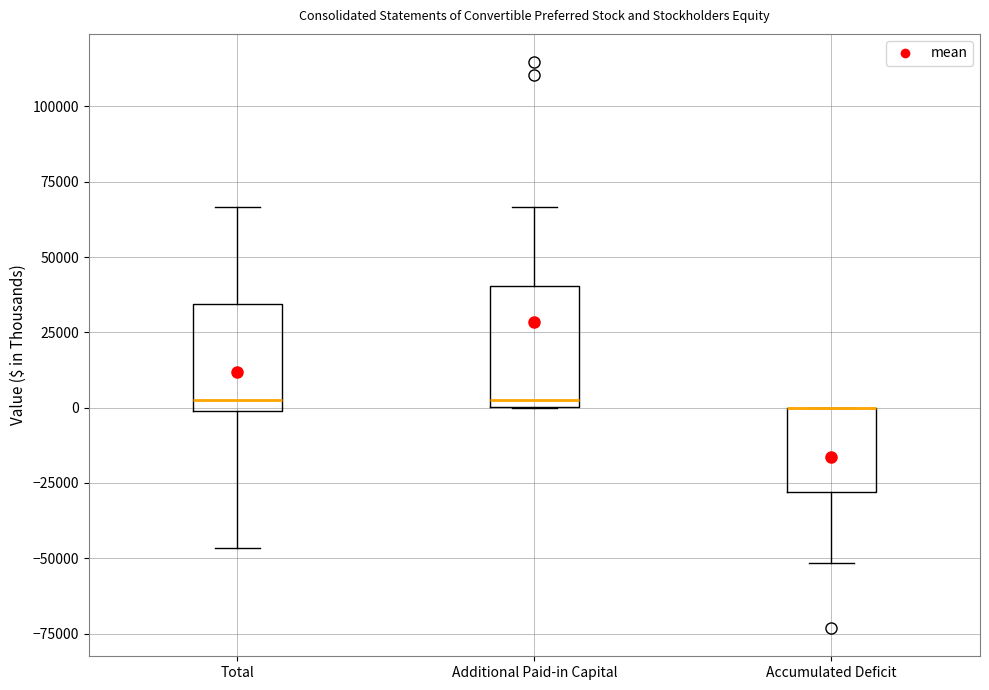

Reading left to right, transcribe this box plot: for each box, give where its median line is, the range the box spans, and where its two whiskers end, as read against the y-axis. The values are not printed on the chart, so give them approximately, as read against the axis.

Total: median 5000, box 0 to 35000, whiskers -45000 to 65000
Additional Paid-in Capital: median 5000, box 0 to 40000, whiskers 0 to 65000
Accumulated Deficit: median 0 (drawn on the box's upper edge), box -30000 to 0, whiskers -50000 to 0